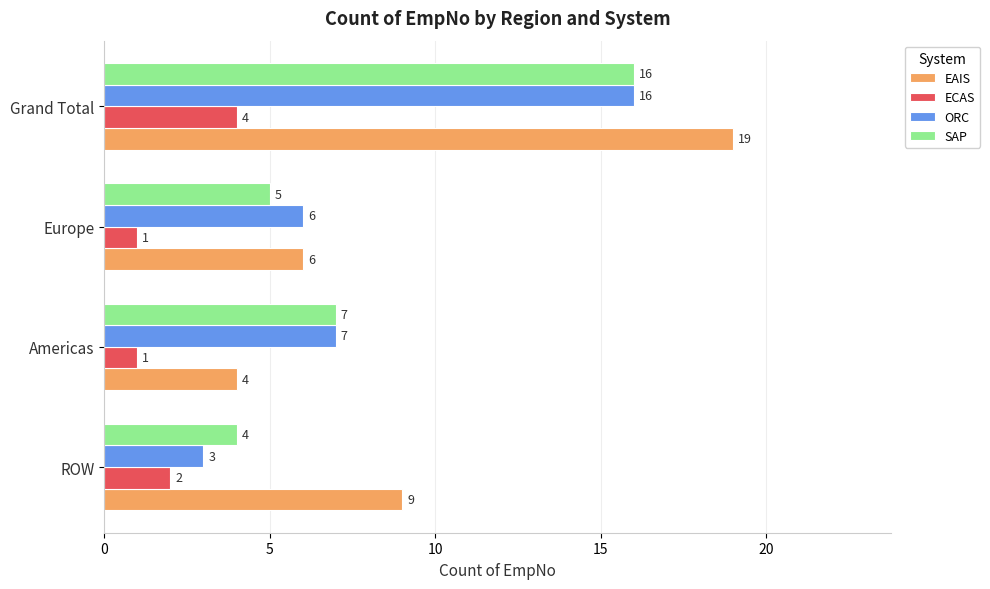

Is the value of SAP at Europe greater than the value of EAIS at Europe?

No